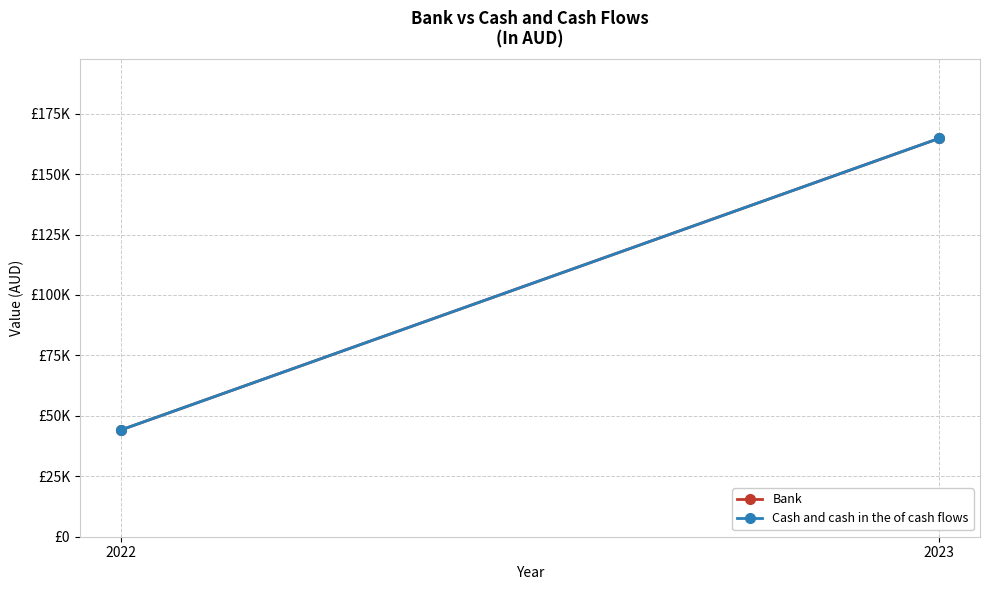

Reading left to right, what are all the values shown in this chart?

Bank: 2022=44132	2023=164760
Cash and cash in the of cash flows: 2022=44132	2023=164760